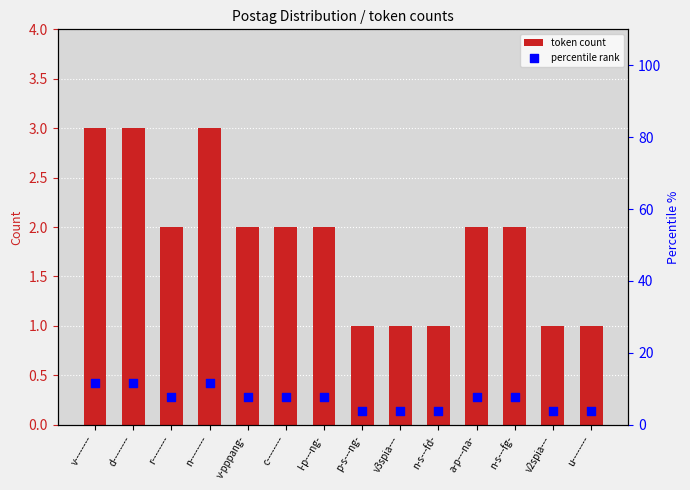

Which series reaches the minimum Y coordinate?

token count